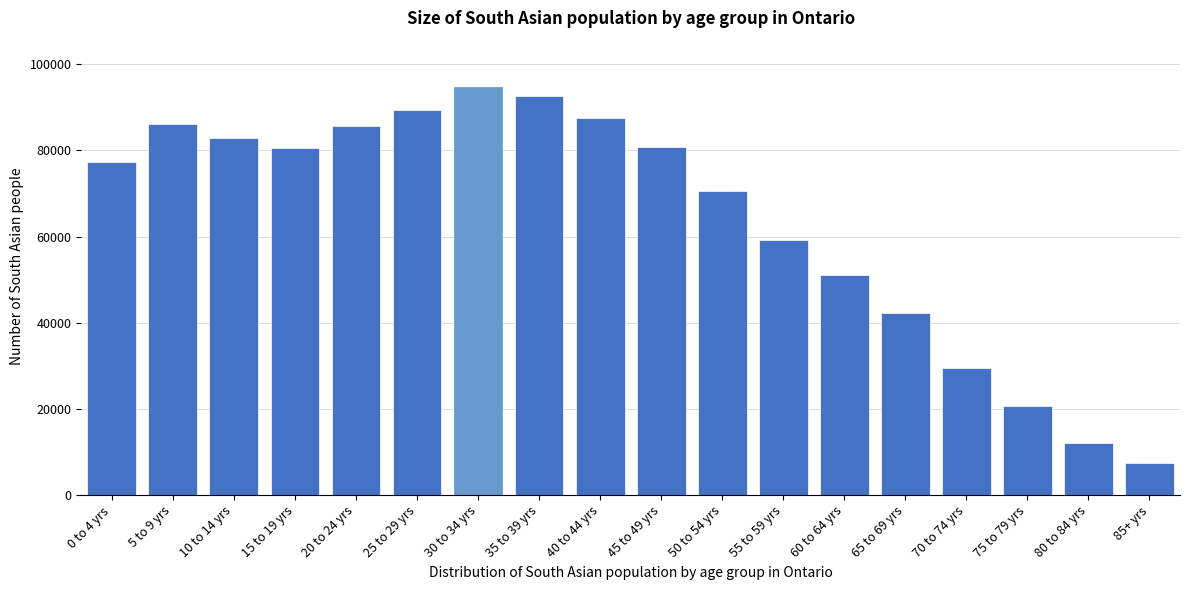

The value at 80 to 84 yrs is 16343. True or false?

False